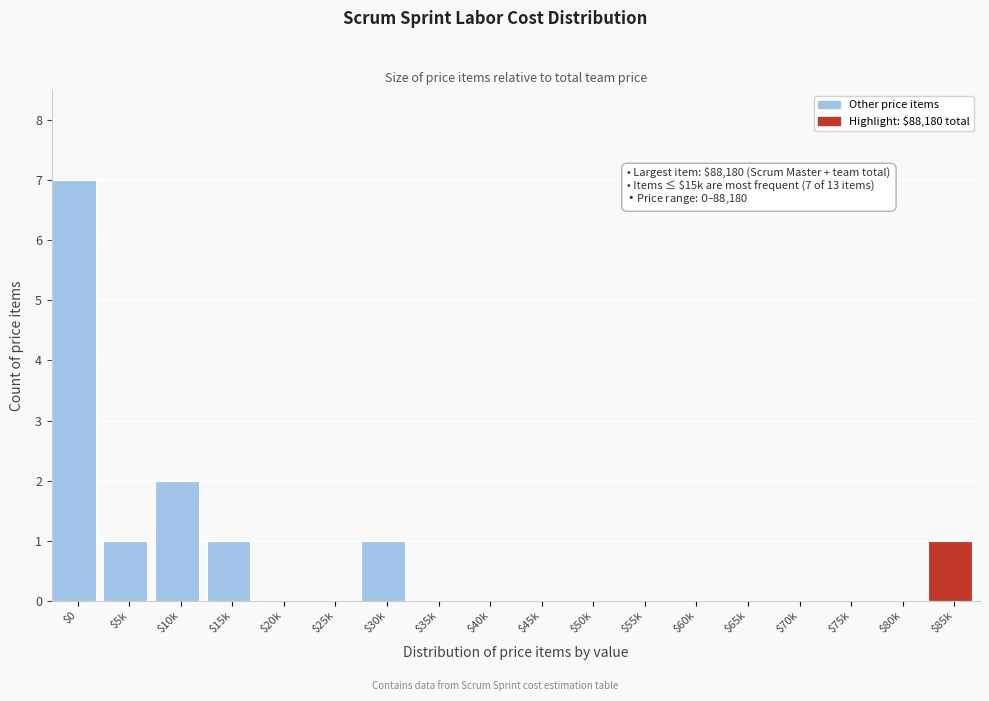

What is the maximum value shown in the chart?

7